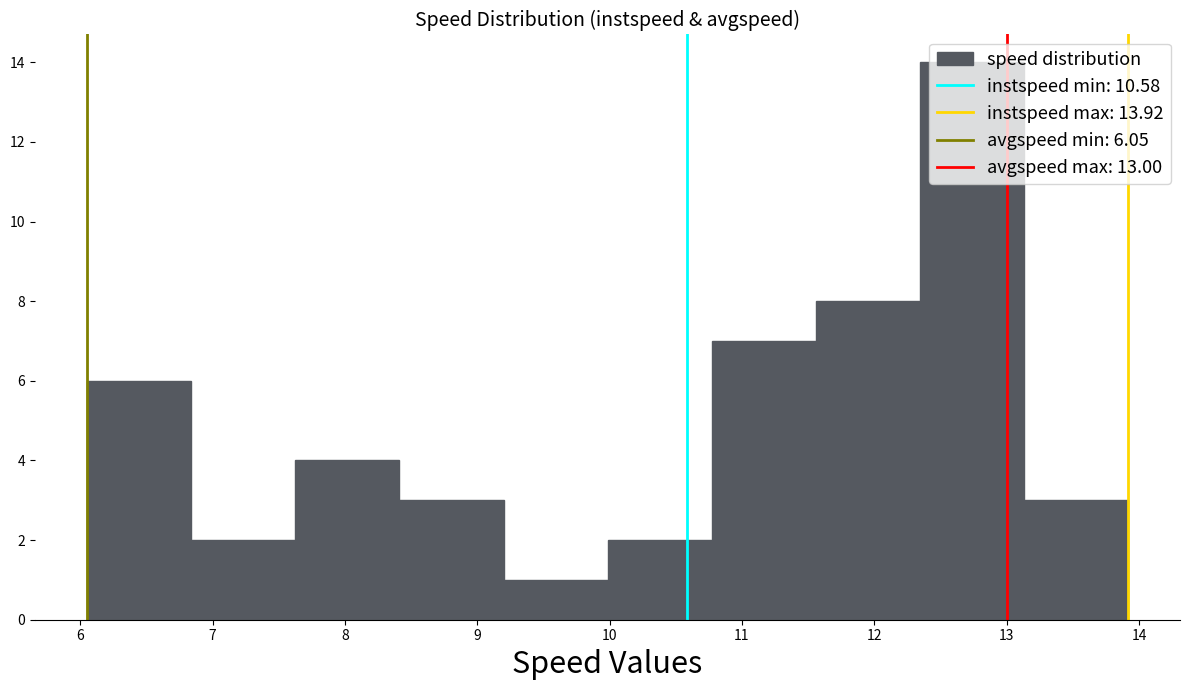

Over which range of the x-axis is the bar tallest?

12.3 to 13.1